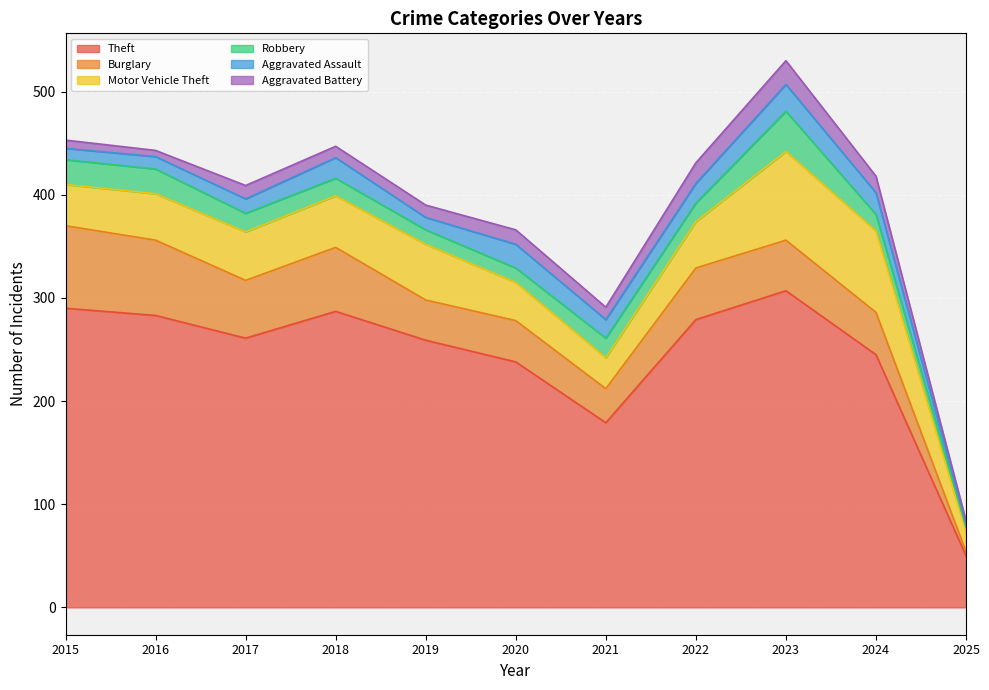

The Theft series shows 264 at 2021. True or false?

False